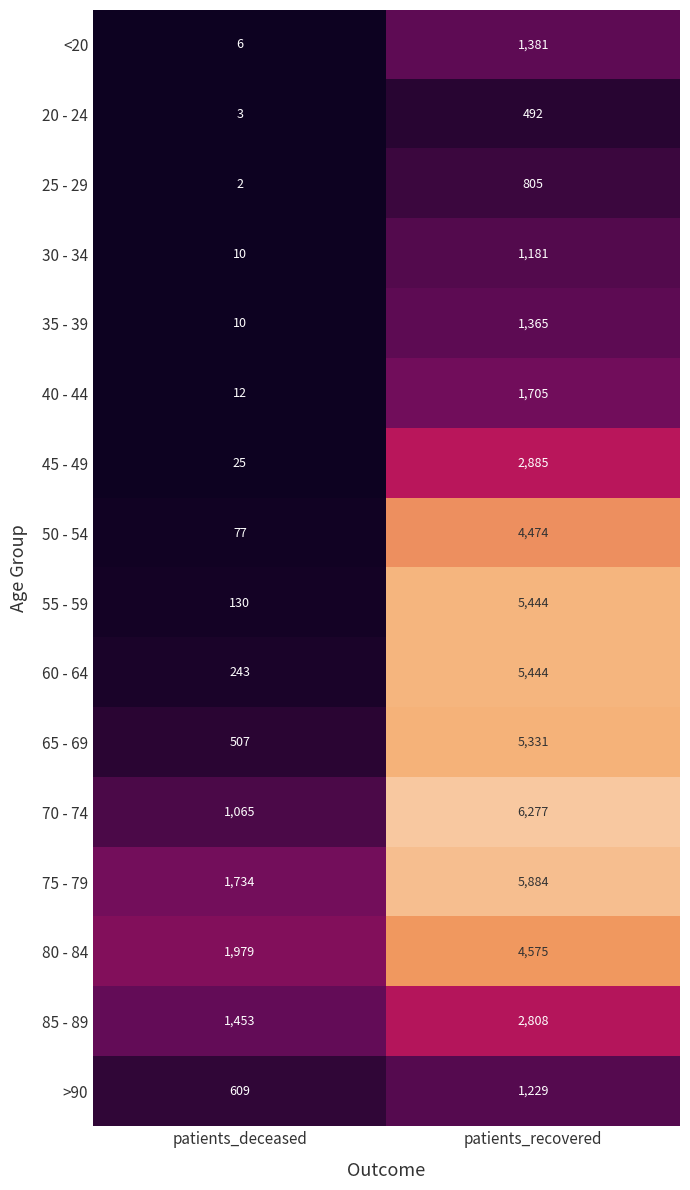

How many distinct data groups are displayed?

16